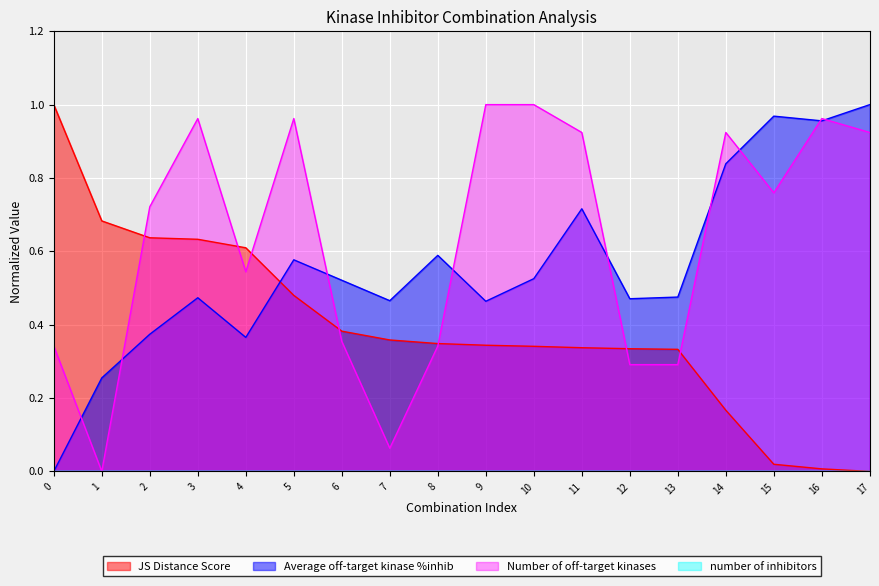

The Number of off-target kinases series shows 0.2 at 4. True or false?

False